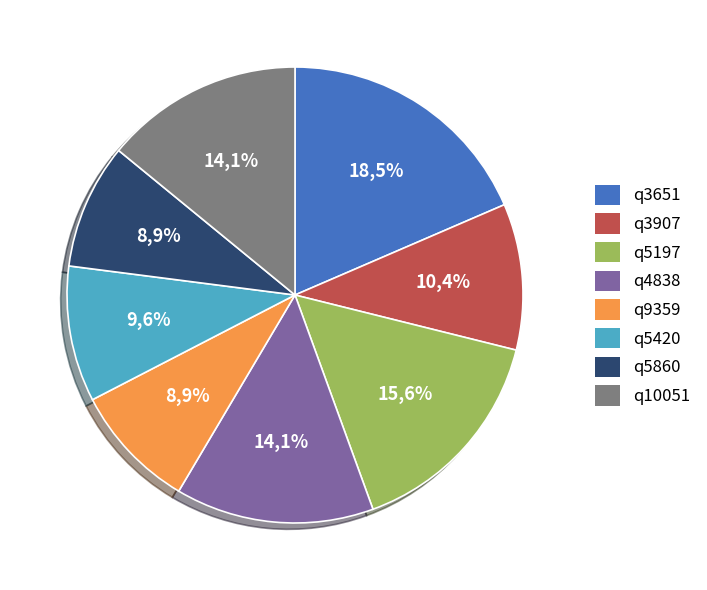

Do q10051 and q3907 together represent more than half of the pie?

No